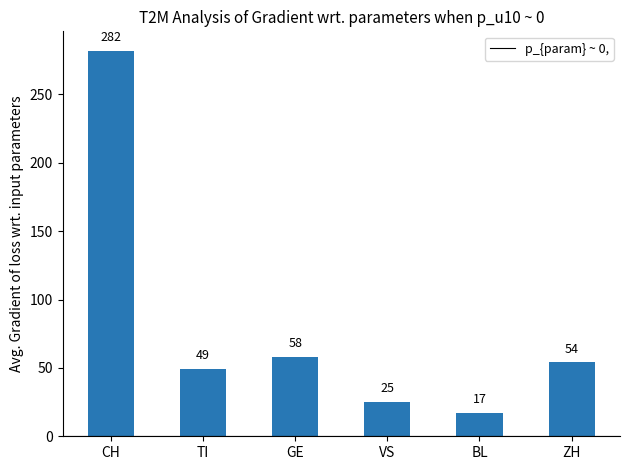

What is the sum of all values?

485